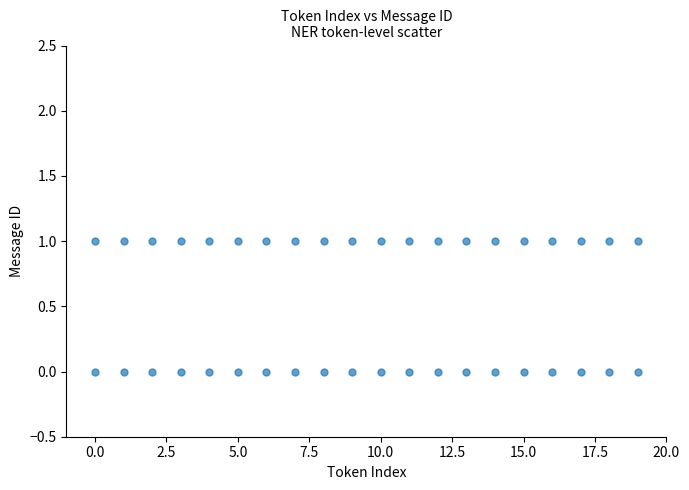

What is the range of X values (max minus min)?

19